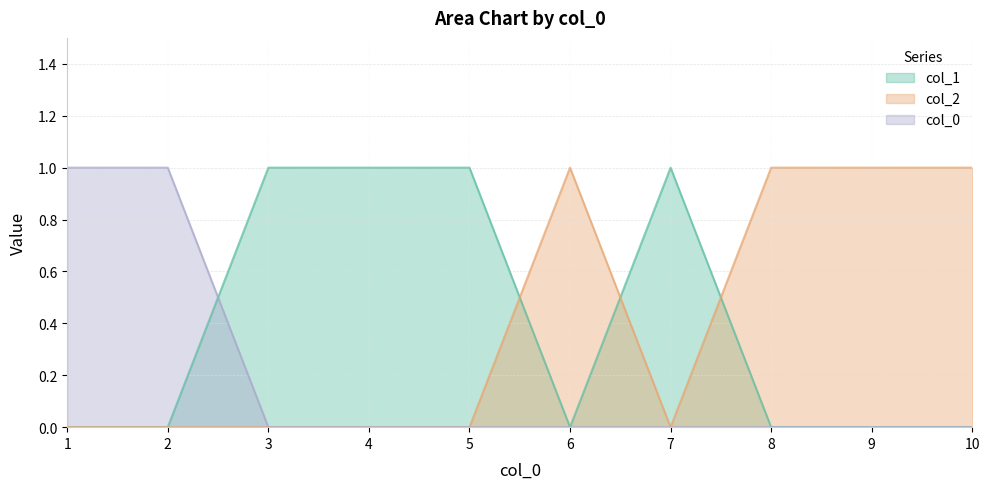

How many interior local peaks does the 0 series have?

1